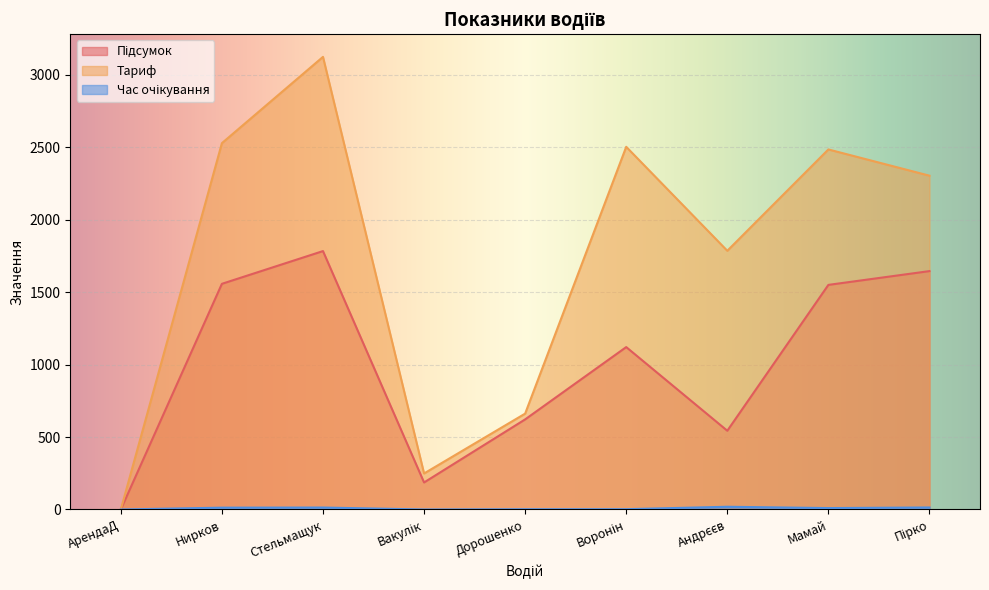

Is it true that Час очікування equals 5.7 at Мамай?

False